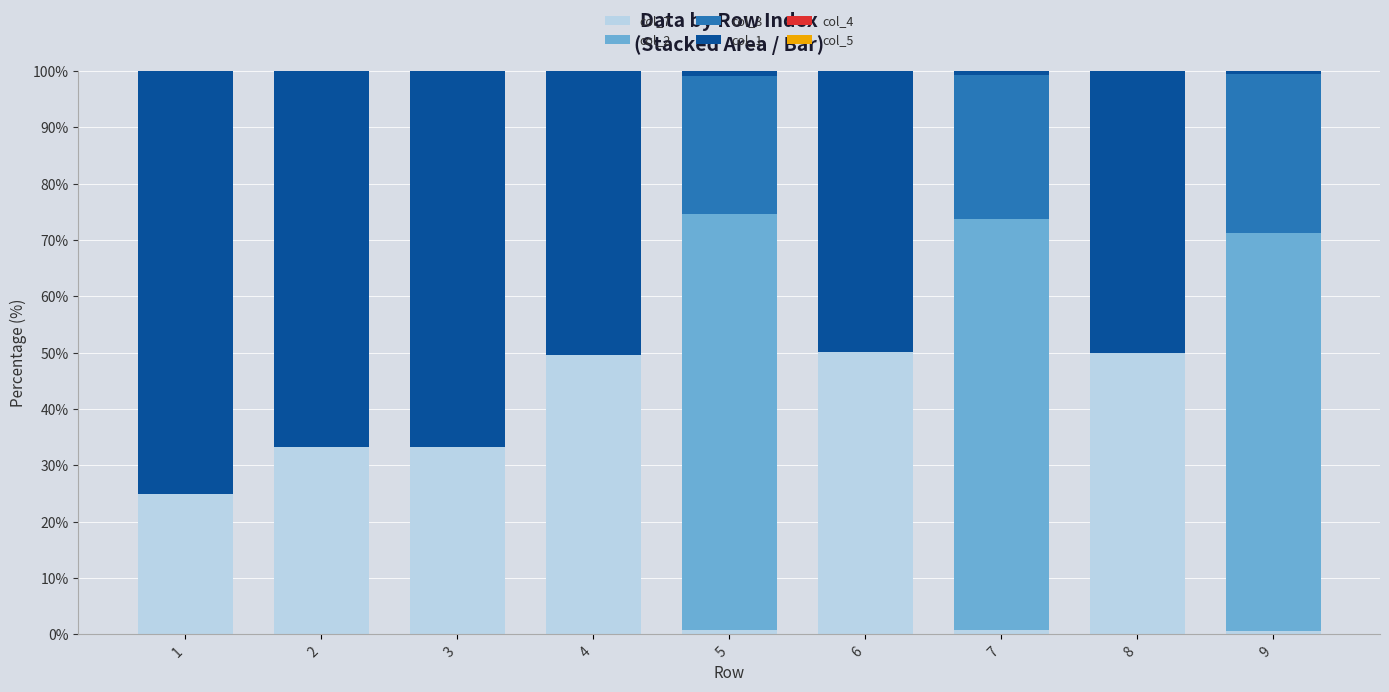

What is the total value across all series at 1?

100.0